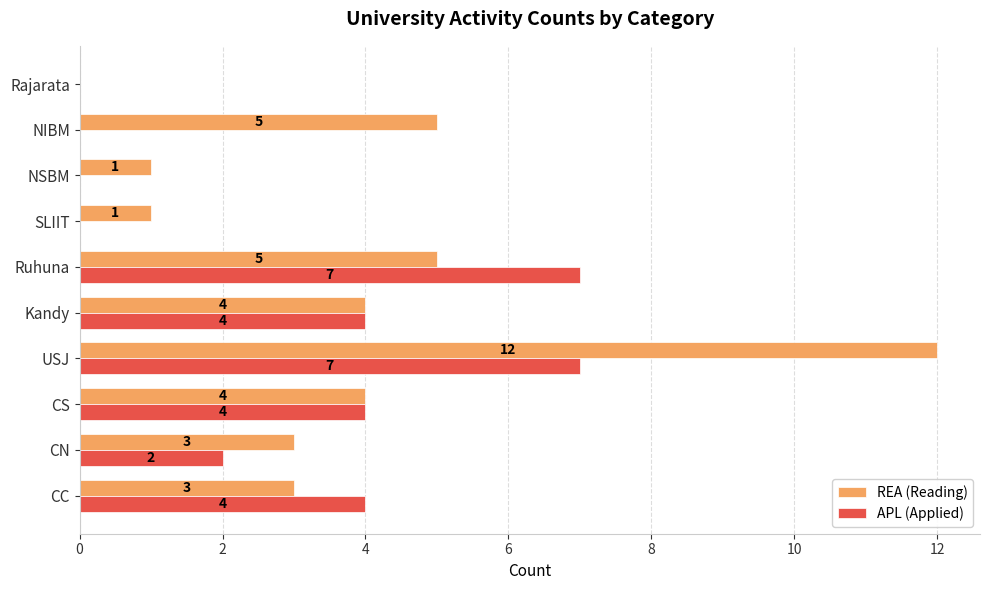

How many values in REA (Reading) are above zero?

9